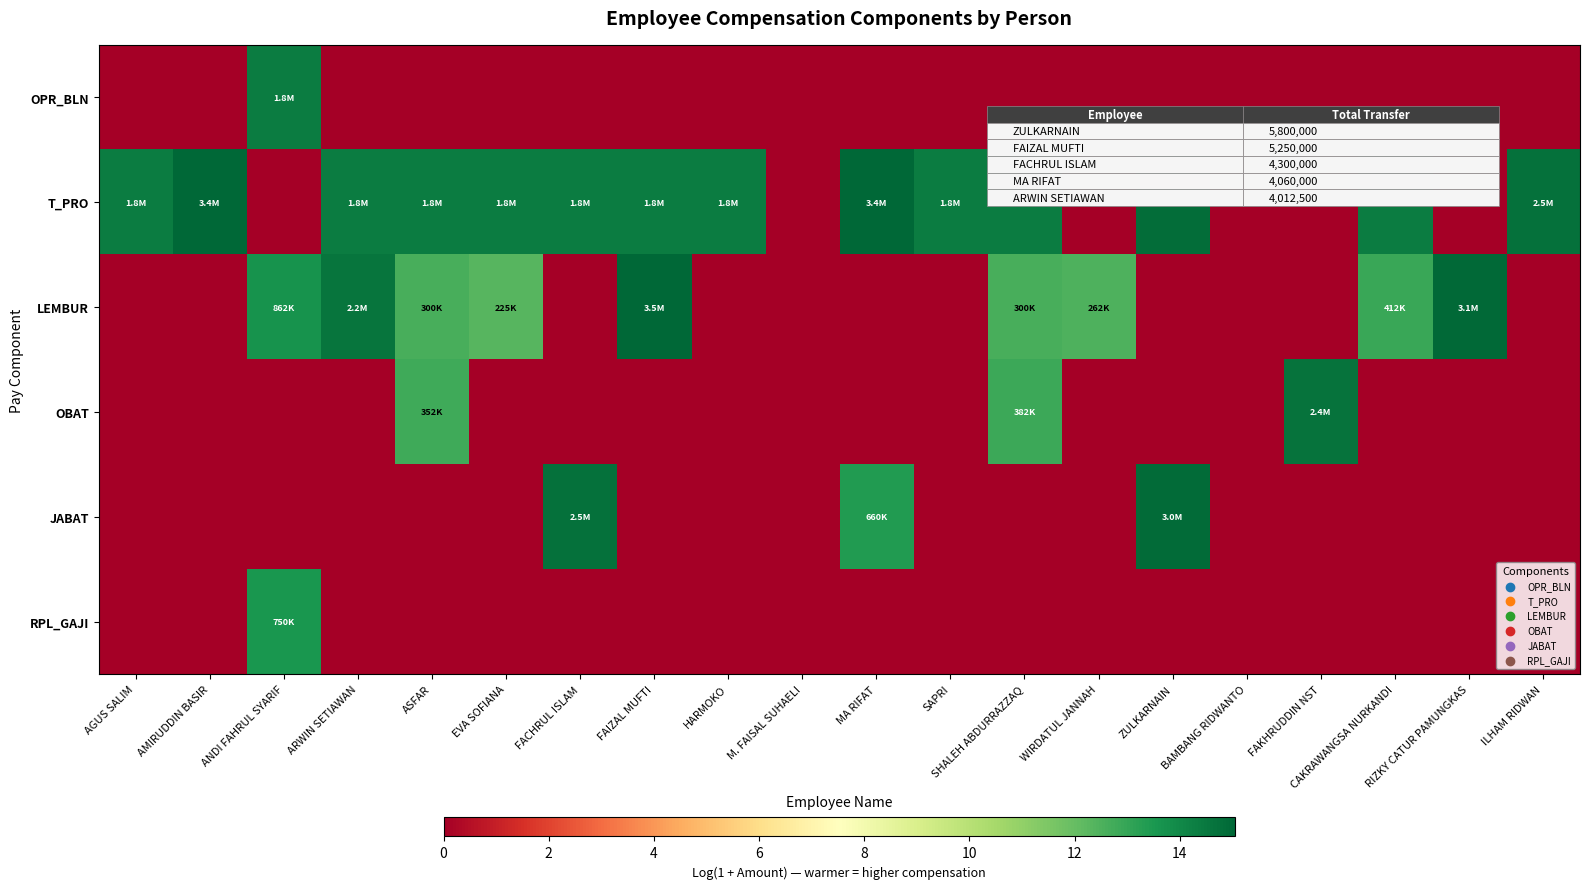

Reading right to left, what are all the values shown in this chart?

row_0: ILHAM RIDWAN=0.0	RIZKY CATUR PAMUNGKAS=0.0	CAKRAWANGSA NURKANDI=0.0	FAKHRUDDIN NST=0.0	BAMBANG RIDWANTO=0.0	ZULKARNAIN=0.0	WIRDATUL JANNAH=0.0	SHALEH ABDURRAZZAQ=0.0	SAPRI=0.0	MA RIFAT=0.0	M. FAISAL SUHAELI=0.0	HARMOKO=0.0	FAIZAL MUFTI=0.0	FACHRUL ISLAM=0.0	EVA SOFIANA=0.0	ASFAR=0.0	ARWIN SETIAWAN=0.0	ANDI FAHRUL SYARIF=14.4	AMIRUDDIN BASIR=0.0	AGUS SALIM=0.0
row_1: ILHAM RIDWAN=14.7	RIZKY CATUR PAMUNGKAS=0.0	CAKRAWANGSA NURKANDI=14.4	FAKHRUDDIN NST=0.0	BAMBANG RIDWANTO=0.0	ZULKARNAIN=14.8	WIRDATUL JANNAH=0.0	SHALEH ABDURRAZZAQ=14.4	SAPRI=14.4	MA RIFAT=15.0	M. FAISAL SUHAELI=0.0	HARMOKO=14.4	FAIZAL MUFTI=14.4	FACHRUL ISLAM=14.4	EVA SOFIANA=14.4	ASFAR=14.4	ARWIN SETIAWAN=14.4	ANDI FAHRUL SYARIF=0.0	AMIRUDDIN BASIR=15.0	AGUS SALIM=14.4
row_2: ILHAM RIDWAN=0.0	RIZKY CATUR PAMUNGKAS=15.0	CAKRAWANGSA NURKANDI=12.9	FAKHRUDDIN NST=0.0	BAMBANG RIDWANTO=0.0	ZULKARNAIN=0.0	WIRDATUL JANNAH=12.5	SHALEH ABDURRAZZAQ=12.6	SAPRI=0.0	MA RIFAT=0.0	M. FAISAL SUHAELI=0.0	HARMOKO=0.0	FAIZAL MUFTI=15.1	FACHRUL ISLAM=0.0	EVA SOFIANA=12.3	ASFAR=12.6	ARWIN SETIAWAN=14.6	ANDI FAHRUL SYARIF=13.7	AMIRUDDIN BASIR=0.0	AGUS SALIM=0.0
row_3: ILHAM RIDWAN=0.0	RIZKY CATUR PAMUNGKAS=0.0	CAKRAWANGSA NURKANDI=0.0	FAKHRUDDIN NST=14.7	BAMBANG RIDWANTO=0.0	ZULKARNAIN=0.0	WIRDATUL JANNAH=0.0	SHALEH ABDURRAZZAQ=12.9	SAPRI=0.0	MA RIFAT=0.0	M. FAISAL SUHAELI=0.0	HARMOKO=0.0	FAIZAL MUFTI=0.0	FACHRUL ISLAM=0.0	EVA SOFIANA=0.0	ASFAR=12.8	ARWIN SETIAWAN=0.0	ANDI FAHRUL SYARIF=0.0	AMIRUDDIN BASIR=0.0	AGUS SALIM=0.0
row_4: ILHAM RIDWAN=0.0	RIZKY CATUR PAMUNGKAS=0.0	CAKRAWANGSA NURKANDI=0.0	FAKHRUDDIN NST=0.0	BAMBANG RIDWANTO=0.0	ZULKARNAIN=14.9	WIRDATUL JANNAH=0.0	SHALEH ABDURRAZZAQ=0.0	SAPRI=0.0	MA RIFAT=13.4	M. FAISAL SUHAELI=0.0	HARMOKO=0.0	FAIZAL MUFTI=0.0	FACHRUL ISLAM=14.7	EVA SOFIANA=0.0	ASFAR=0.0	ARWIN SETIAWAN=0.0	ANDI FAHRUL SYARIF=0.0	AMIRUDDIN BASIR=0.0	AGUS SALIM=0.0
row_5: ILHAM RIDWAN=0.0	RIZKY CATUR PAMUNGKAS=0.0	CAKRAWANGSA NURKANDI=0.0	FAKHRUDDIN NST=0.0	BAMBANG RIDWANTO=0.0	ZULKARNAIN=0.0	WIRDATUL JANNAH=0.0	SHALEH ABDURRAZZAQ=0.0	SAPRI=0.0	MA RIFAT=0.0	M. FAISAL SUHAELI=0.0	HARMOKO=0.0	FAIZAL MUFTI=0.0	FACHRUL ISLAM=0.0	EVA SOFIANA=0.0	ASFAR=0.0	ARWIN SETIAWAN=0.0	ANDI FAHRUL SYARIF=13.5	AMIRUDDIN BASIR=0.0	AGUS SALIM=0.0